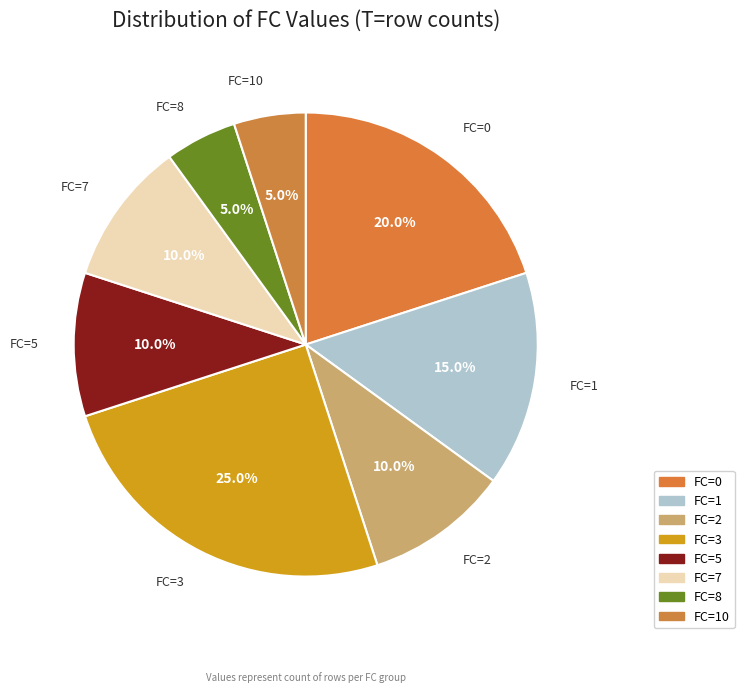

Combined, what portion of the pie is FC=5 and FC=8?

15.0%